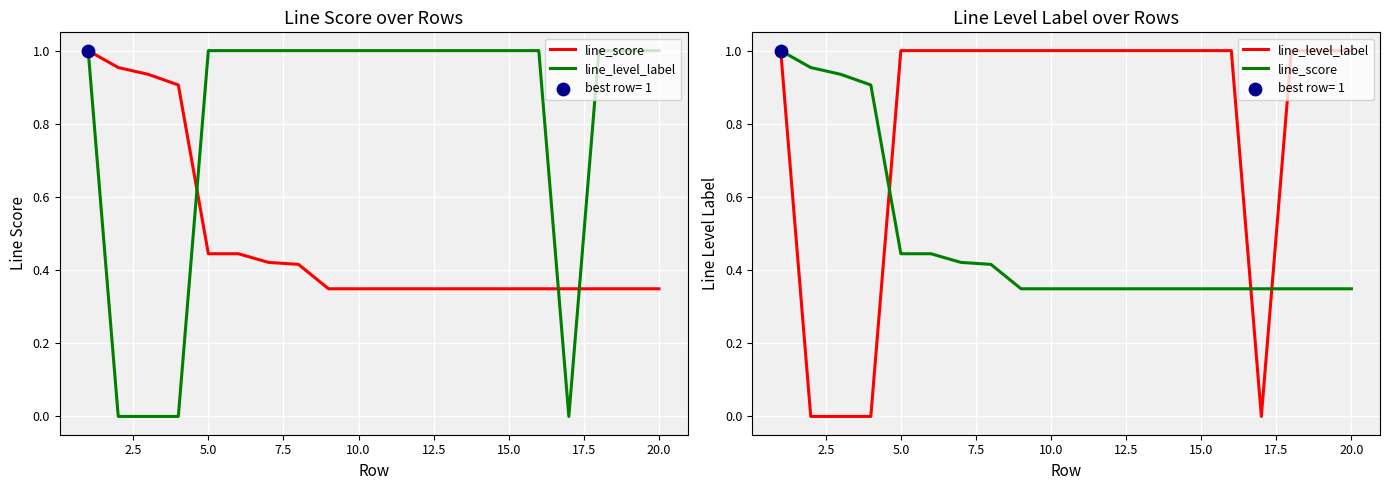

Which series contains the lowest Y value?

line_level_label